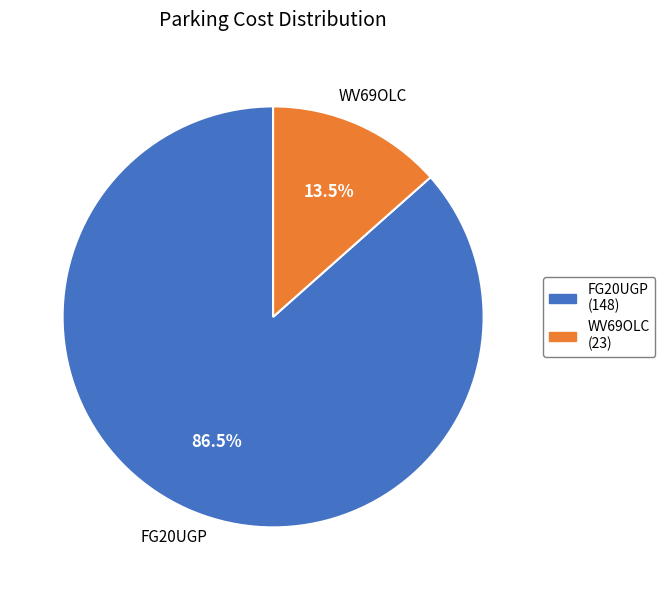

Does WV69OLC account for over 50% of the chart?

No